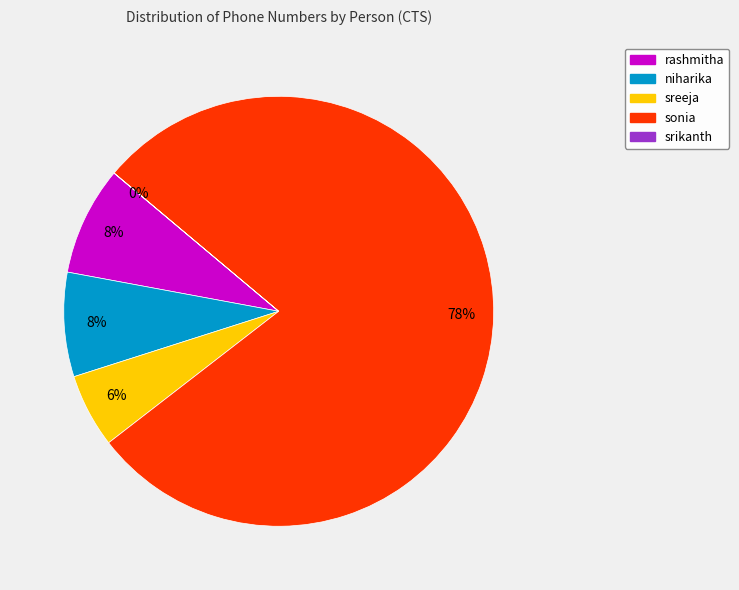

Does any single category account for the majority?

Yes